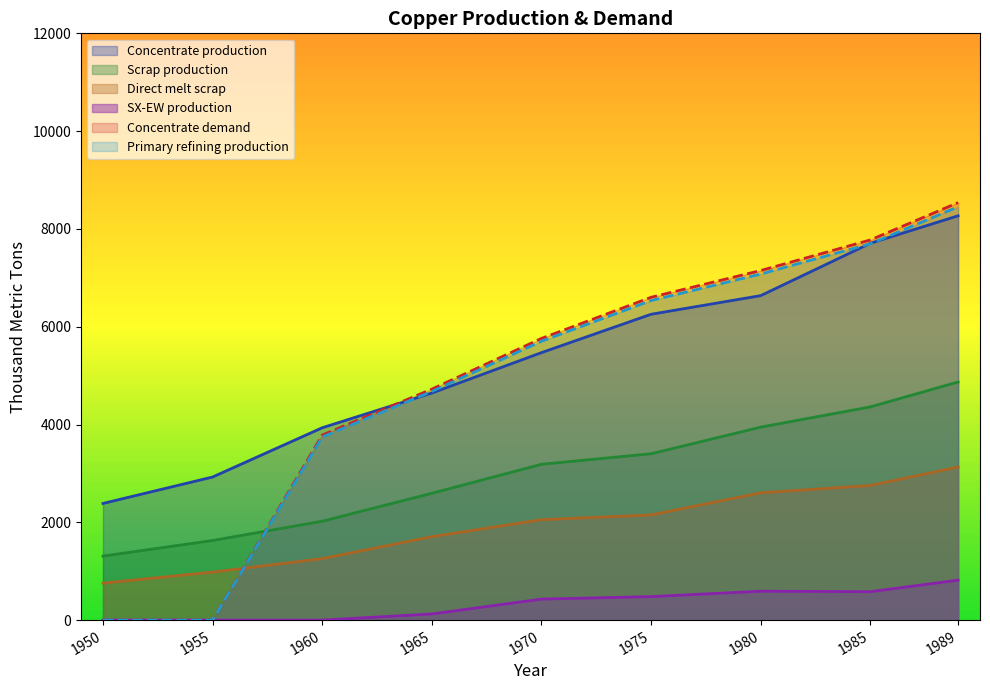

True or false: Scrap production has a value of 4417.4 at 2039.

False